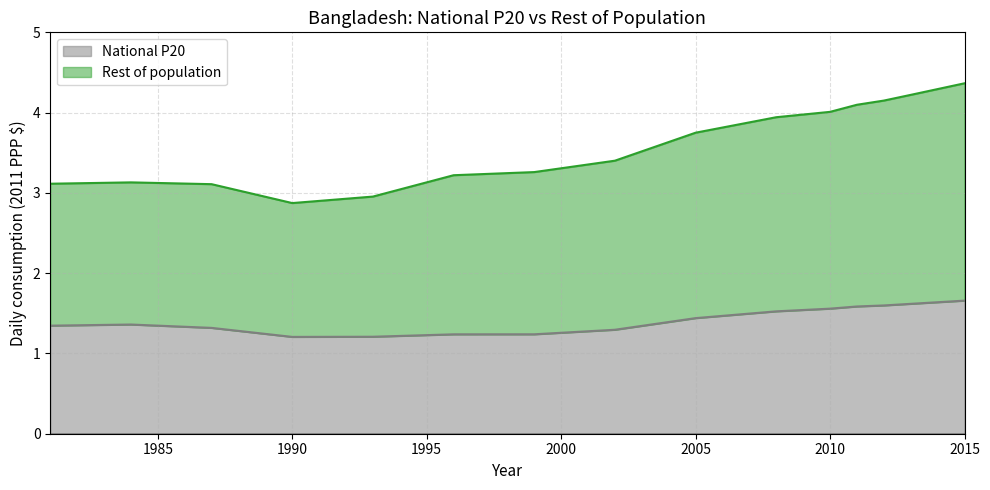

Is it true that Rest of population equals 3.1 at 1984?

True